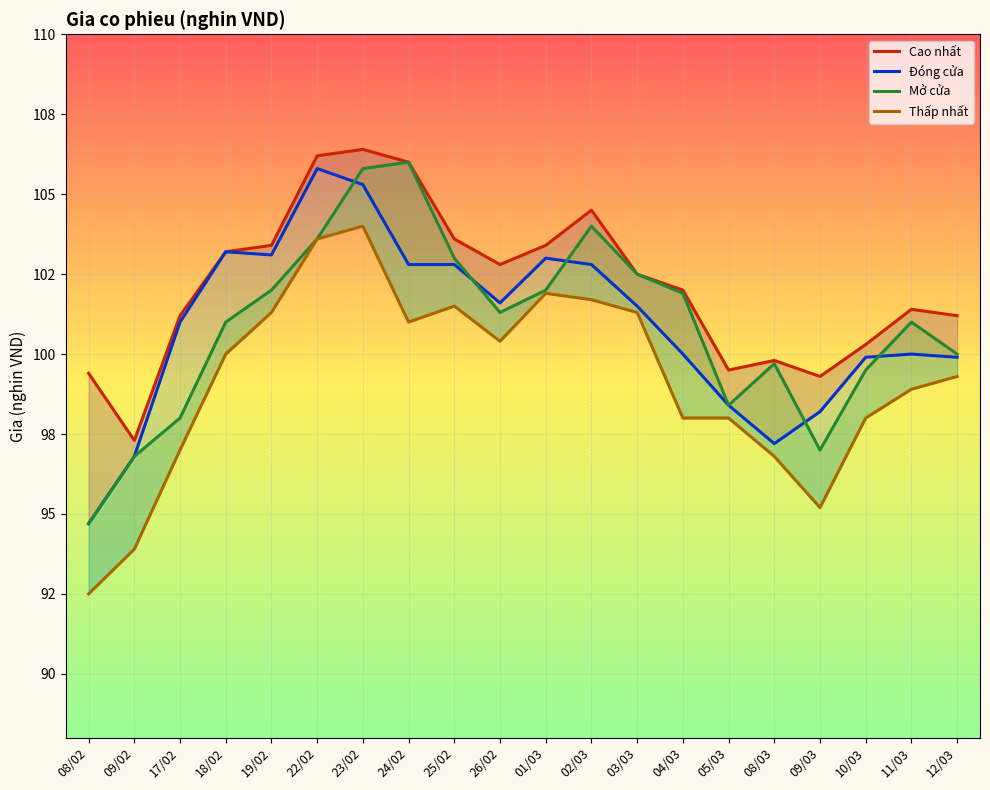

True or false: Mở cửa and Cao nhất cross at least once.

False